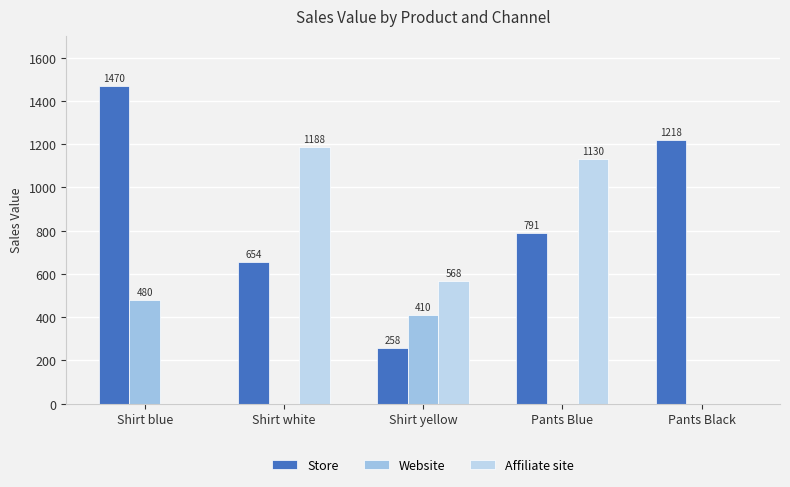

Which series has the largest range (max minus min)?

Store